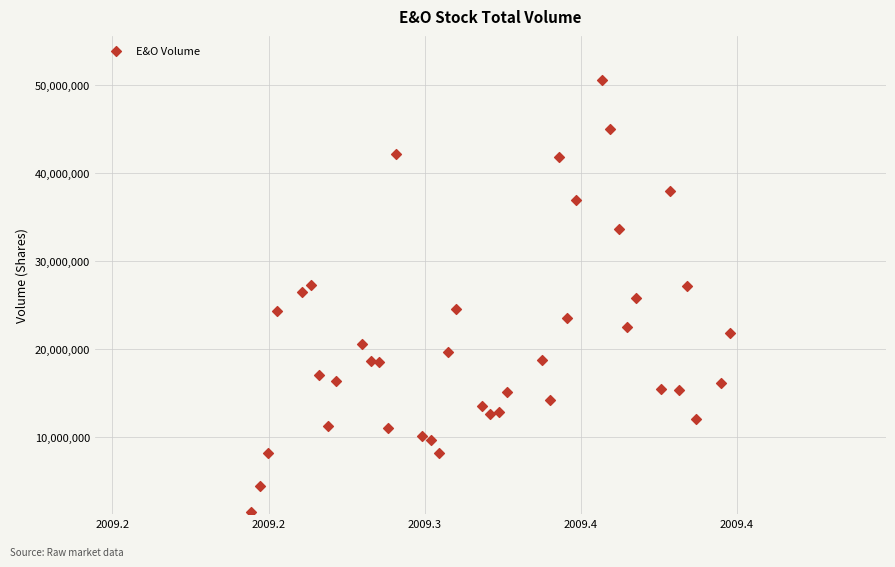

What is the range of Y values (max minus min)?

49076573